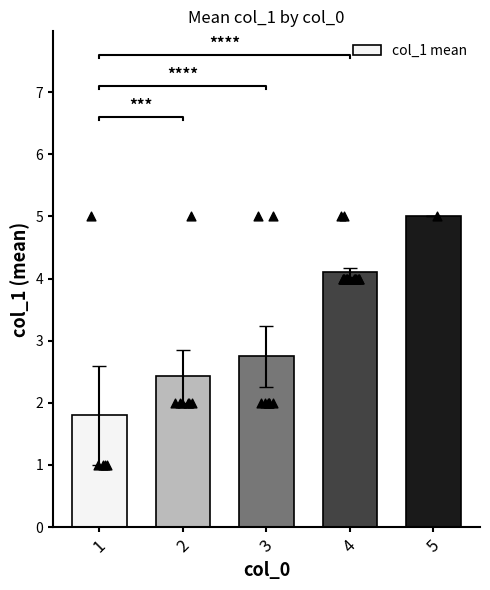

What is the change in value from 1 to 2?

+0.6